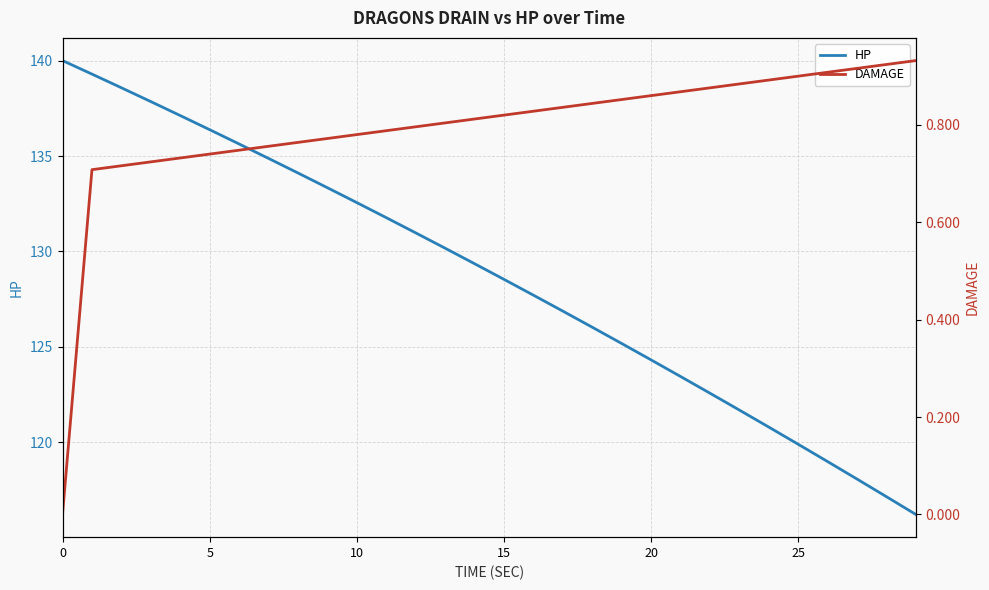

Is it true that DAMAGE equals 0.5 at 24?

False